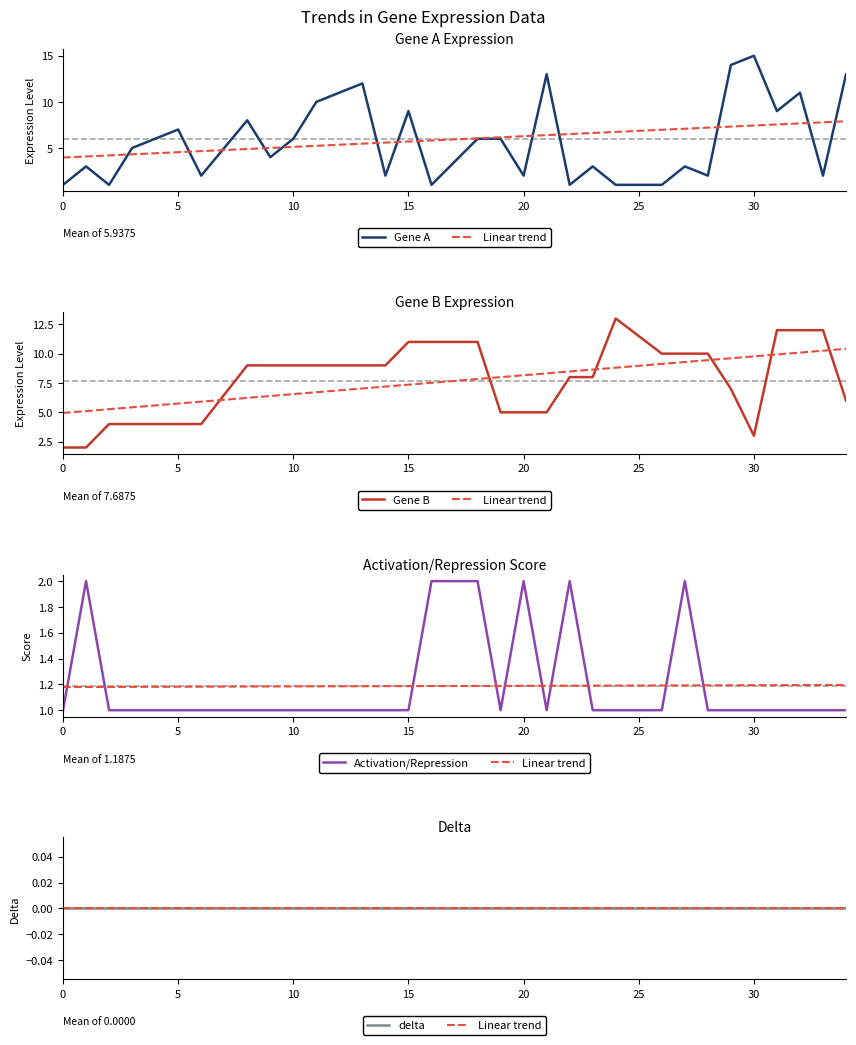

What is the difference between the maximum and second lowest values in the Gene A series?

14